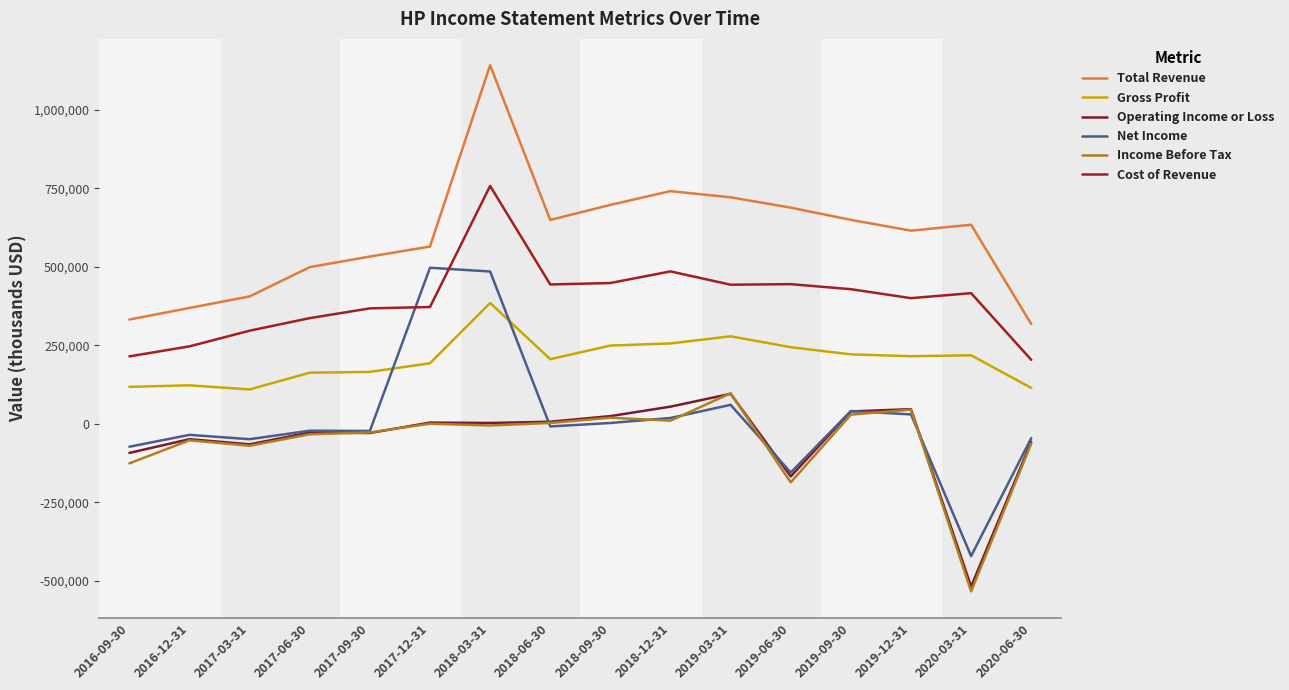

Which series has the largest range (max minus min)?

Net Income